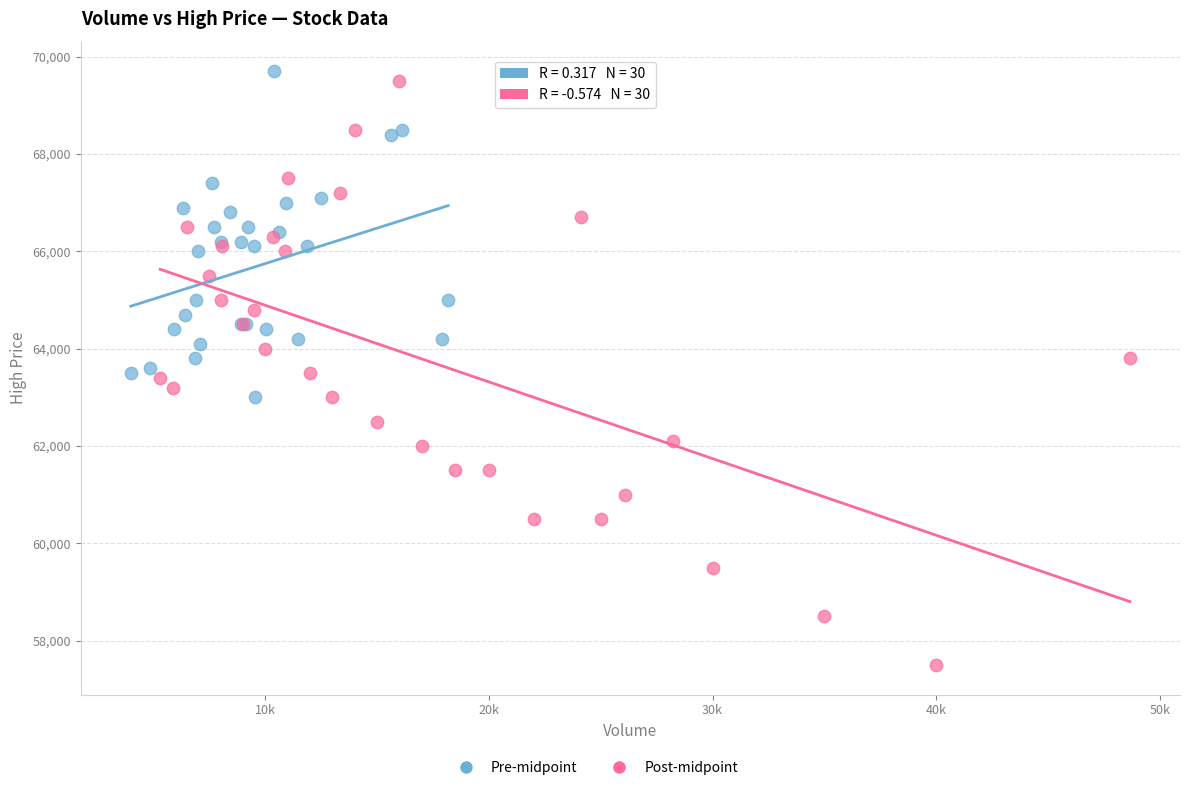

Which series reaches the minimum Y coordinate?

Post-midpoint